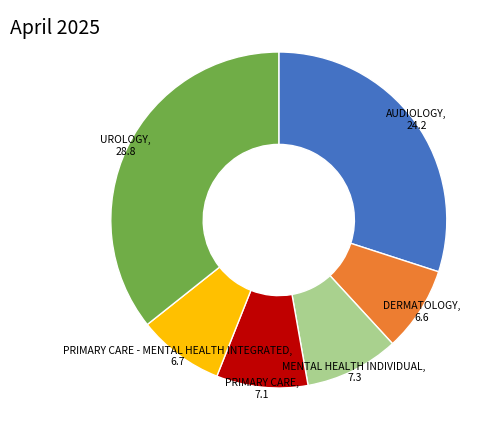

The PRIMARY CARE - MENTAL HEALTH INTEGRATED slice represents 8% of the pie. True or false?

True